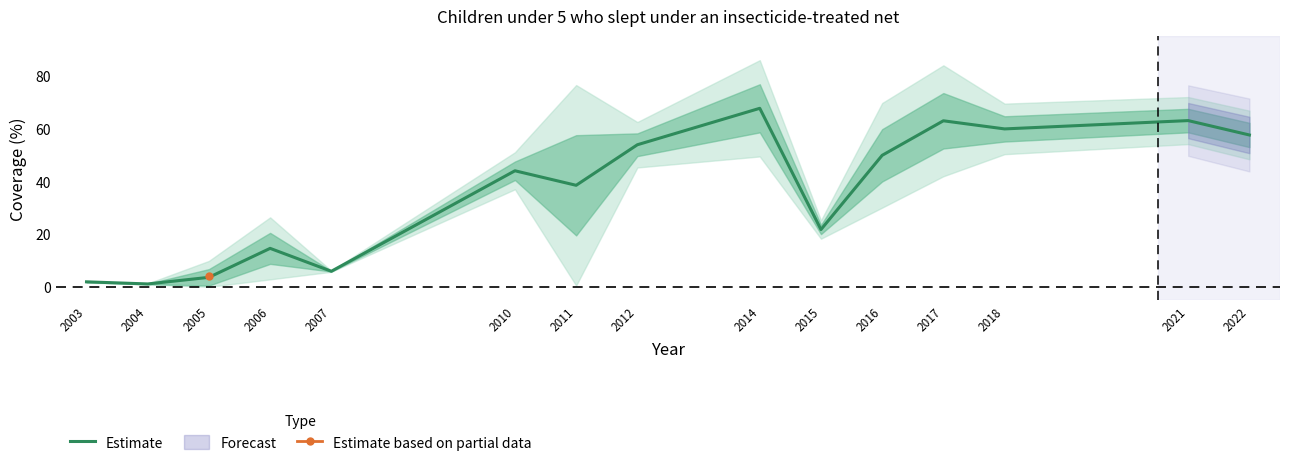

Read the value at 2006.

14.6